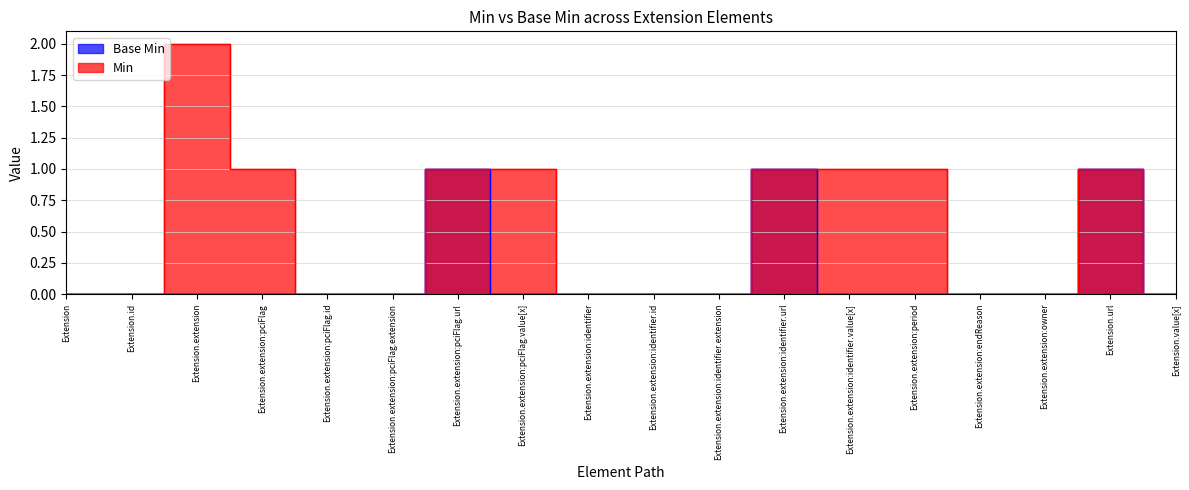

Rank the categories by Base Min value from lowest to highest.

Extension, Extension.id, Extension.extension, Extension.extension:pciFlag, Extension.extension:pciFlag.id, Extension.extension:pciFlag.extension, Extension.extension:pciFlag.value[x], Extension.extension:identifier, Extension.extension:identifier.id, Extension.extension:identifier.extension, Extension.extension:identifier.value[x], Extension.extension:period, Extension.extension:endReason, Extension.extension:owner, Extension.value[x], Extension.extension:pciFlag.url, Extension.extension:identifier.url, Extension.url